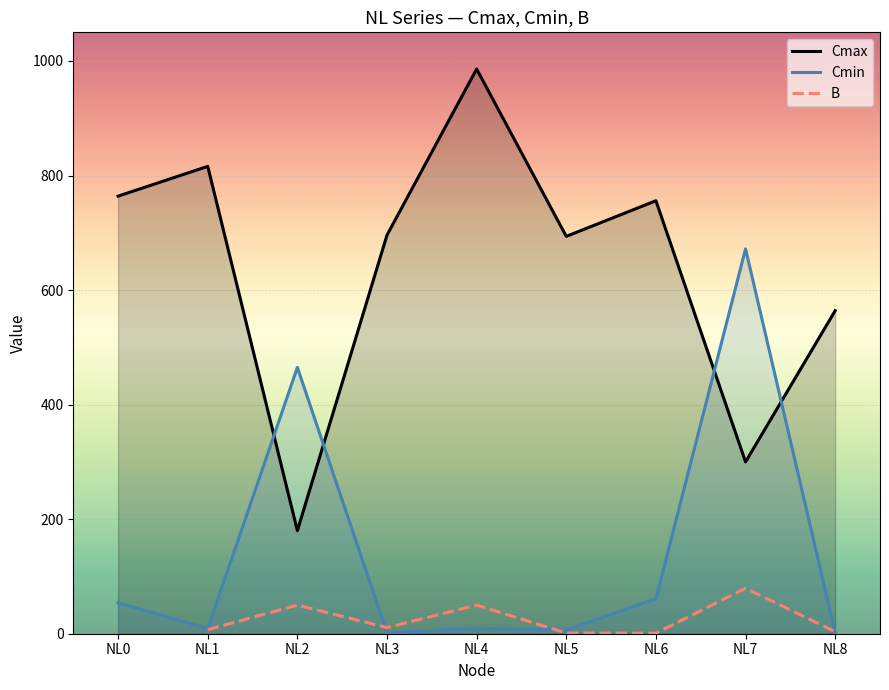

Is the value of Cmin at NL2 greater than the value of B at NL8?

Yes